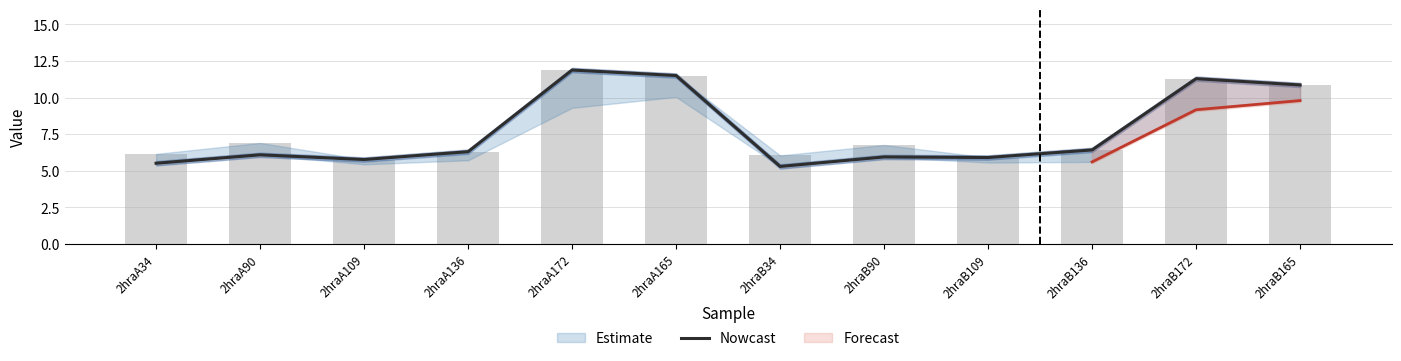

What is the sum of all values?

92.8